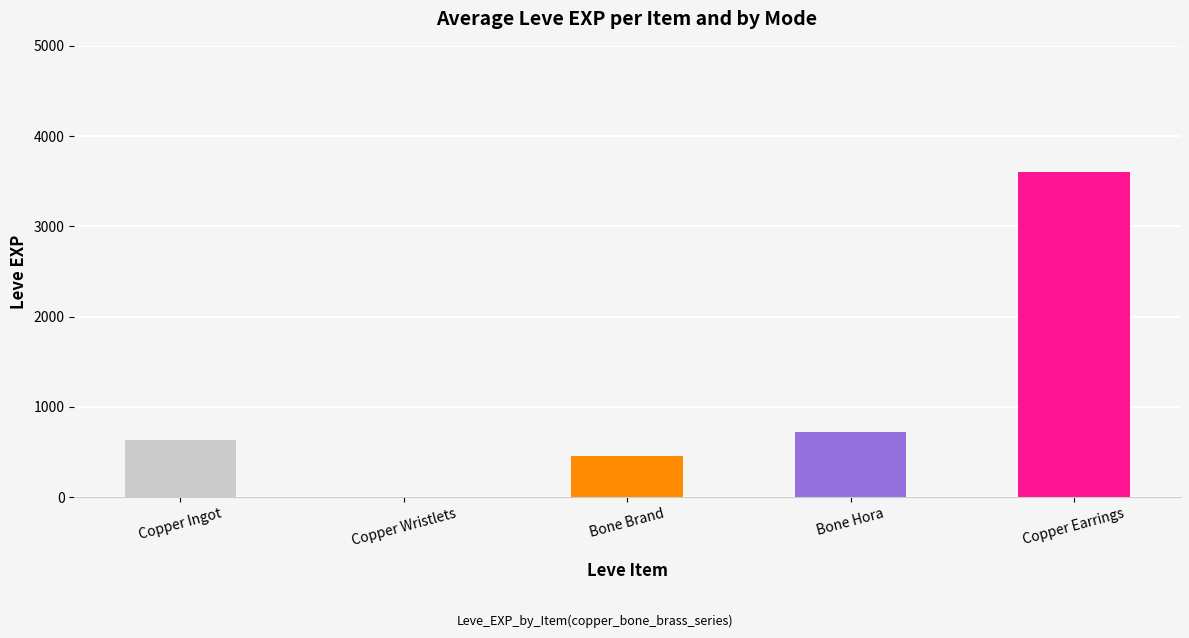

At which category does the chart reach its peak across all series?

Copper Earrings